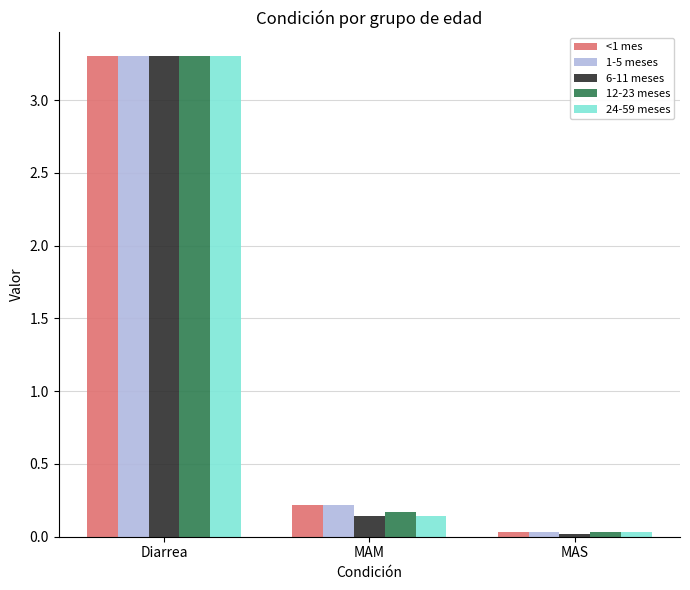

What is the difference between the maximum and minimum values in the 12-23 meses series?

3.3